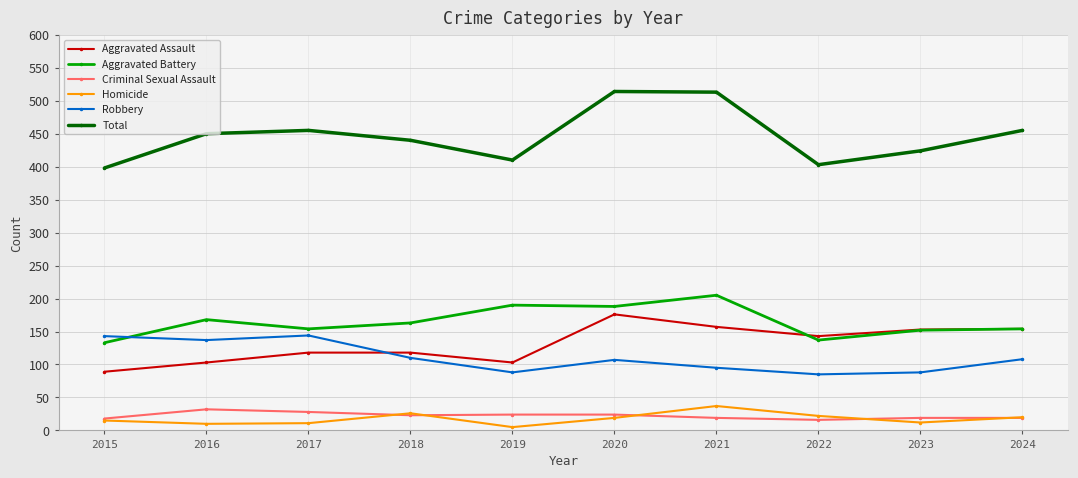

Where is the first local maximum for Homicide?

2018